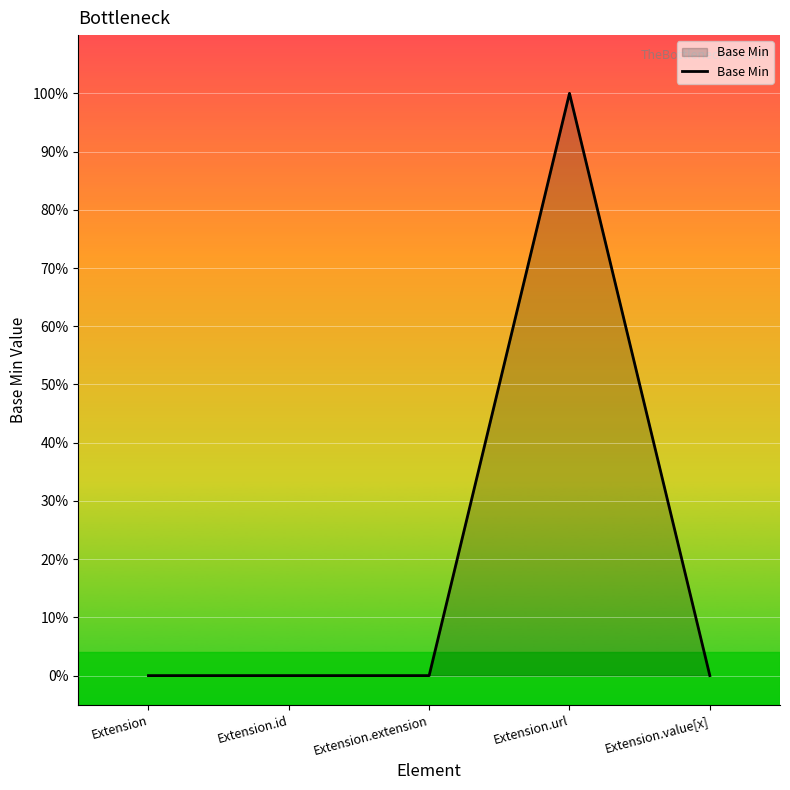

How many values are between 0 and 1?

5